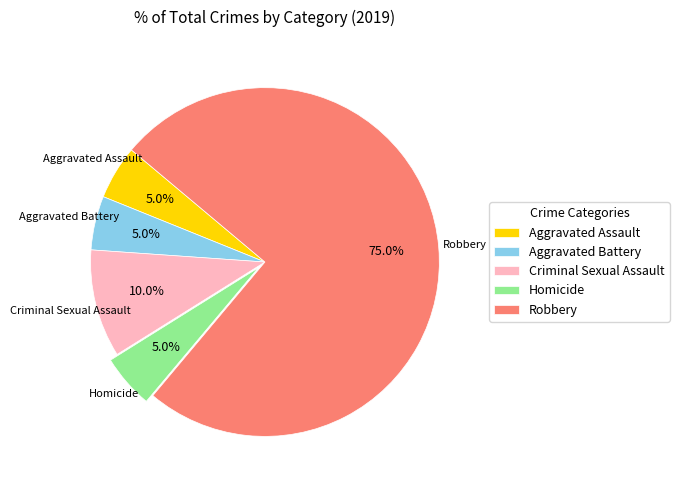

Which has a higher value, Homicide or Robbery?

Robbery